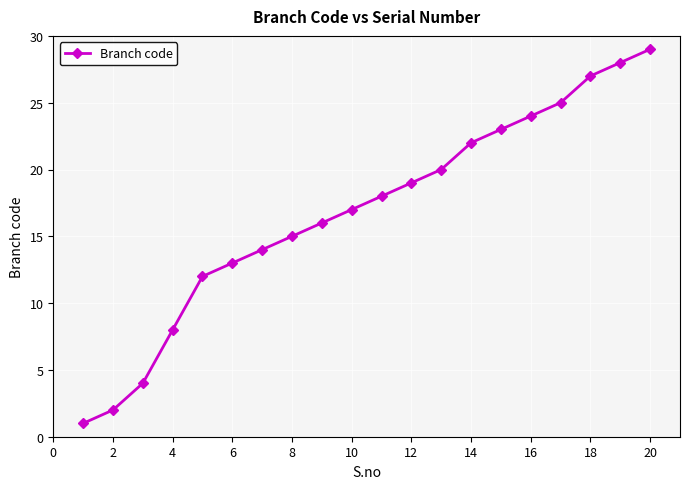

True or false: there are more than 1 points higher than both neighbors.

False